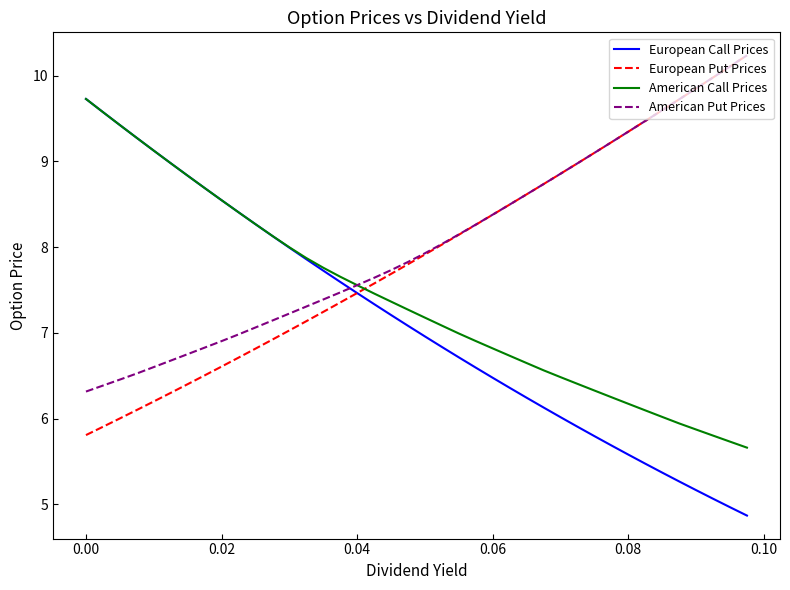

What is the greatest value displayed?

10.2